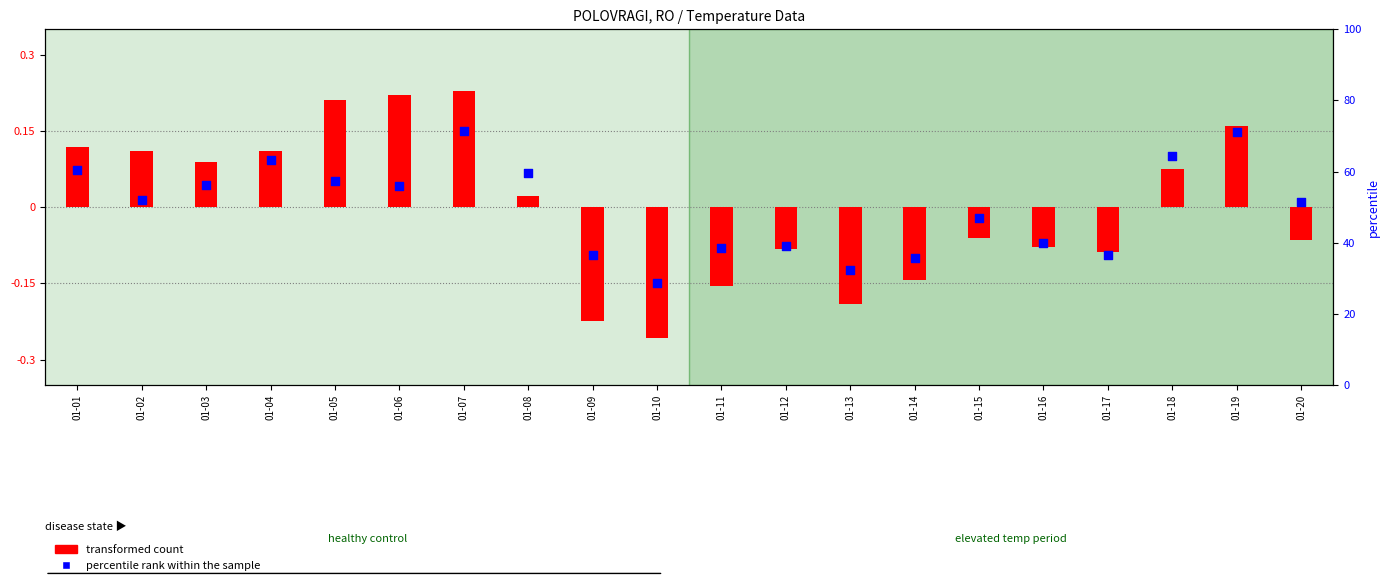

Which series reaches the maximum Y coordinate?

transformed count